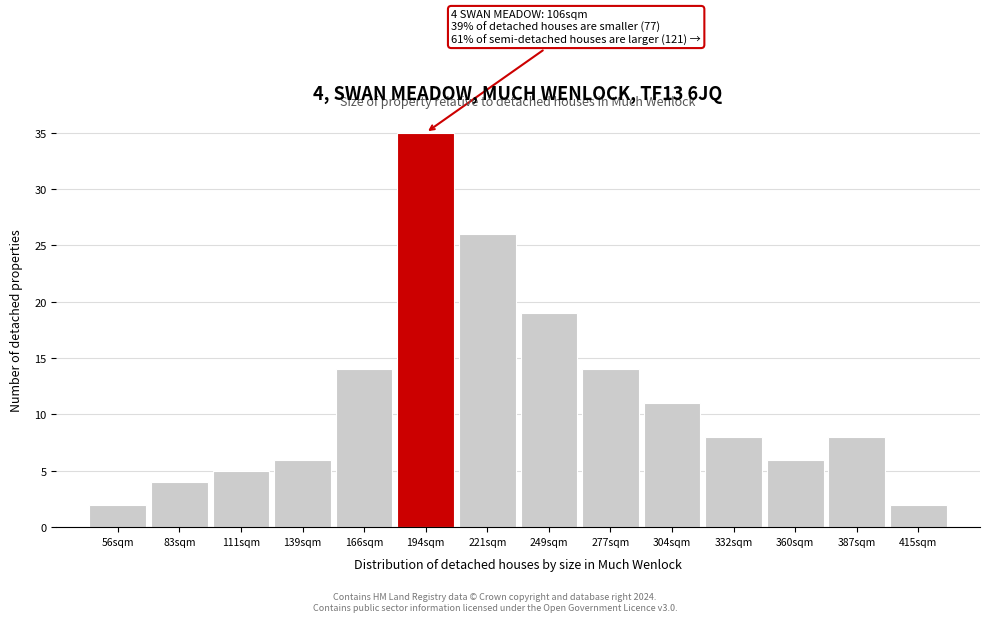

Reading left to right, extract all data points from this chart.

2	4	5	6	14	35	26	19	14	11	8	6	8	2